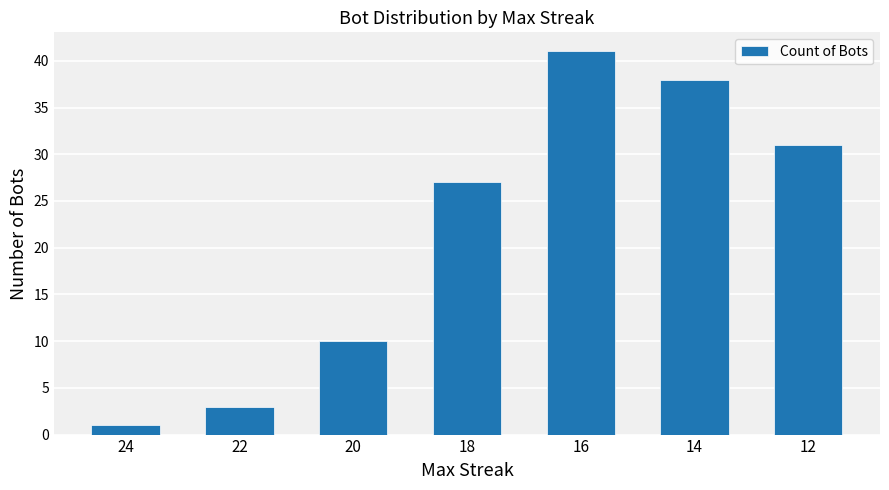

True or false: the data shows 1 at 24.

True